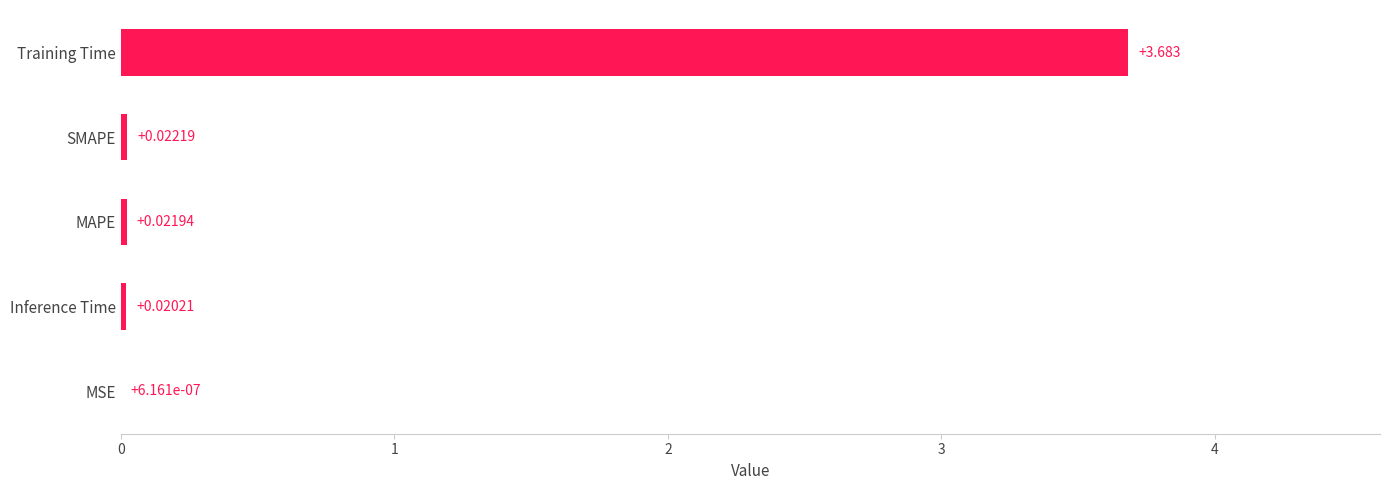

At which label is the value closest to 1?

SMAPE